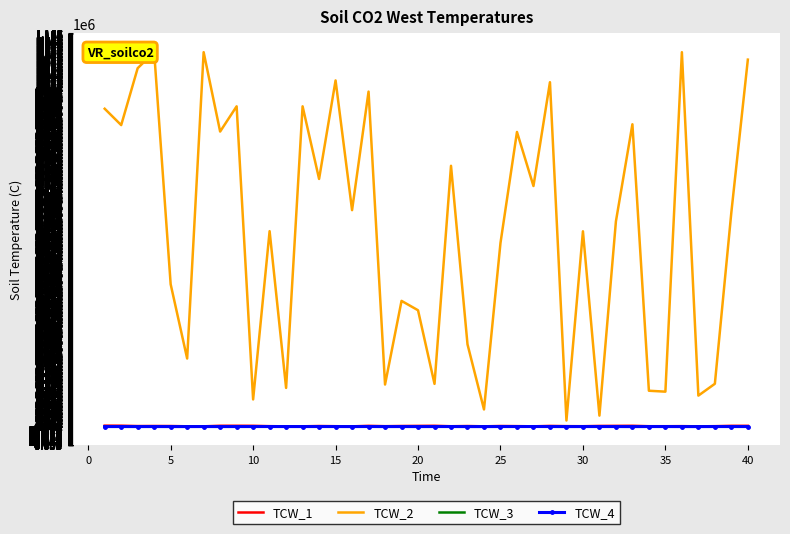

Which series has the widest spread of values?

TCW_2